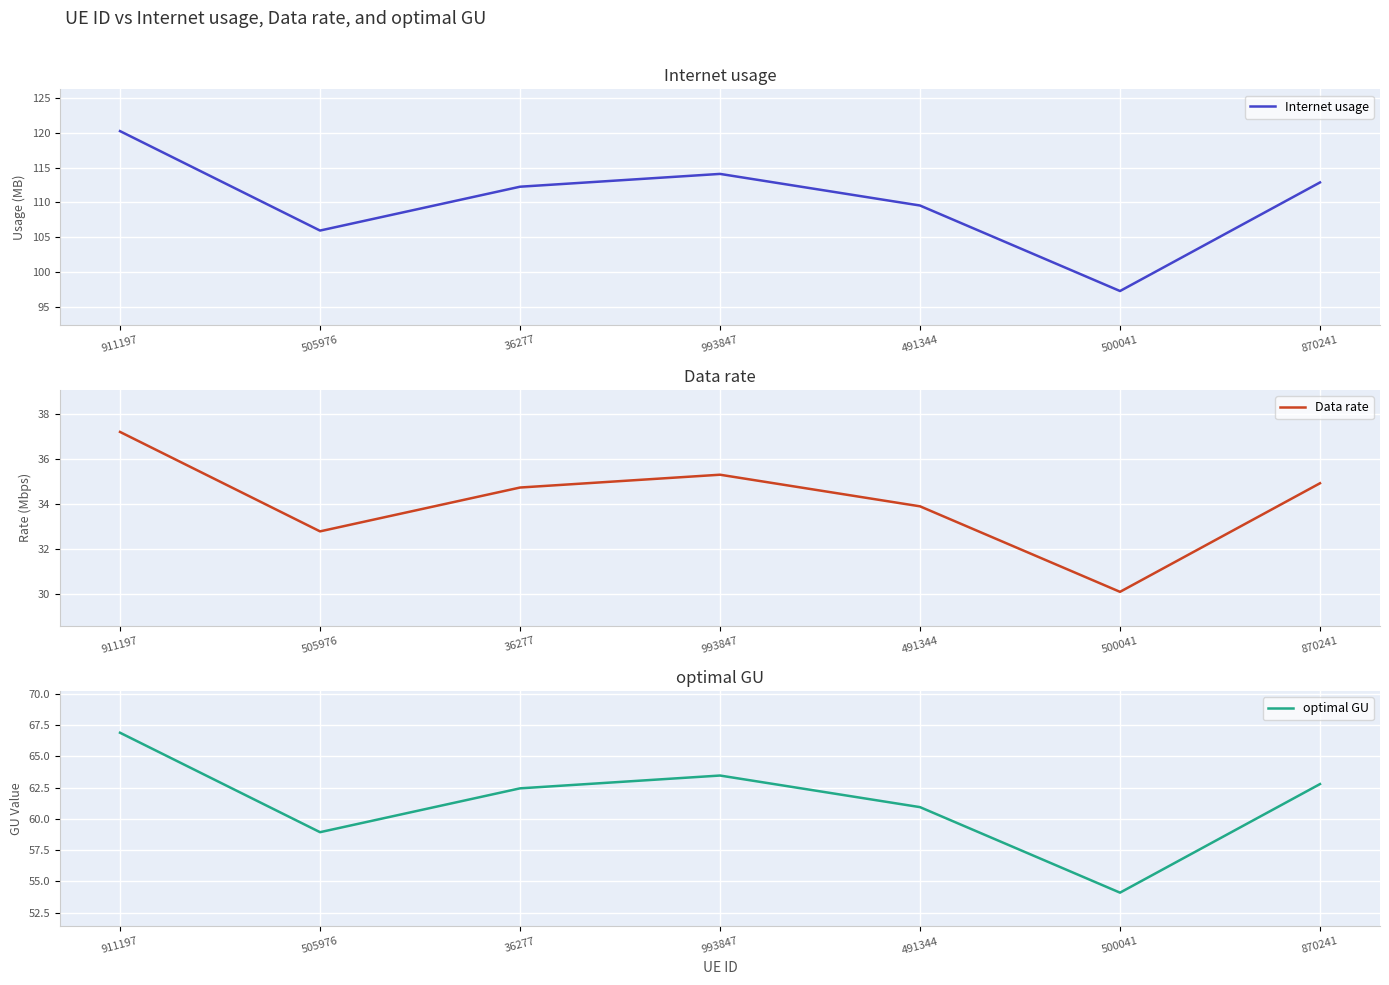

How many interior local peaks does the Data rate series have?

1